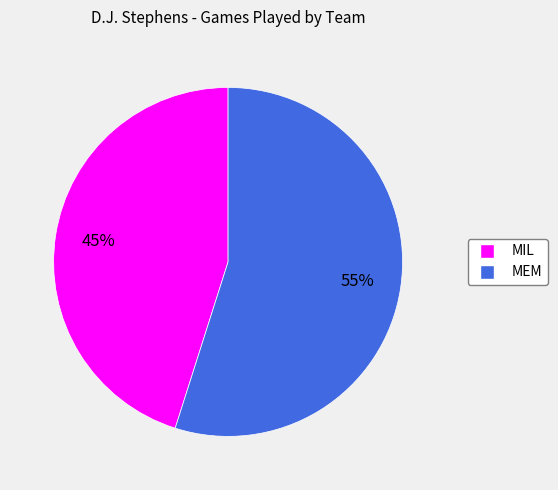

What percentage is the MIL slice, to the nearest percent?

45%